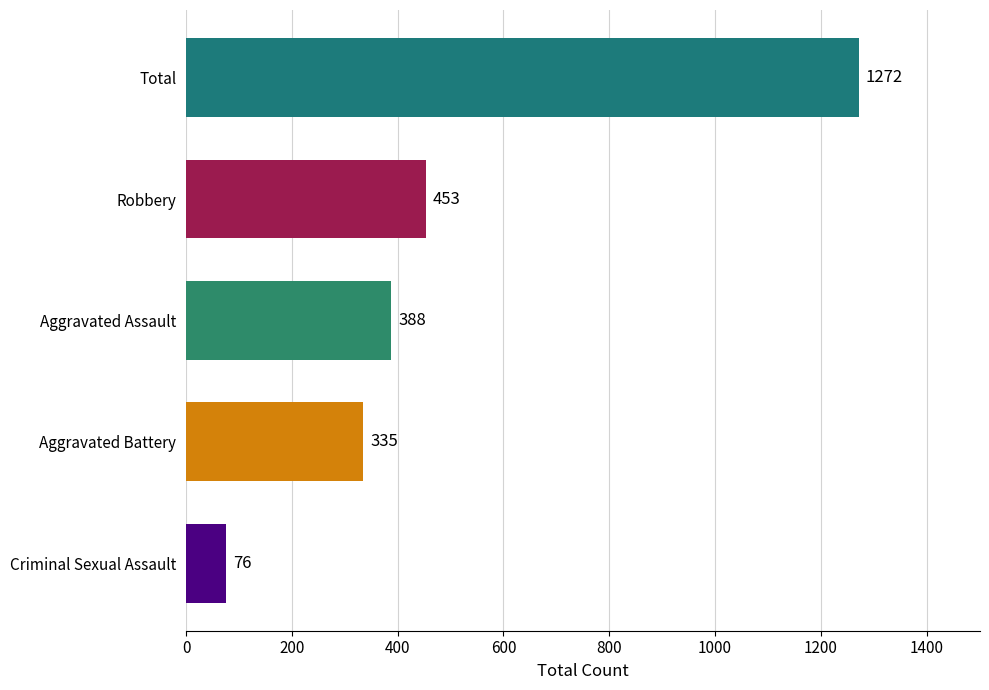

The Total series shows 242 at 2023. True or false?

False